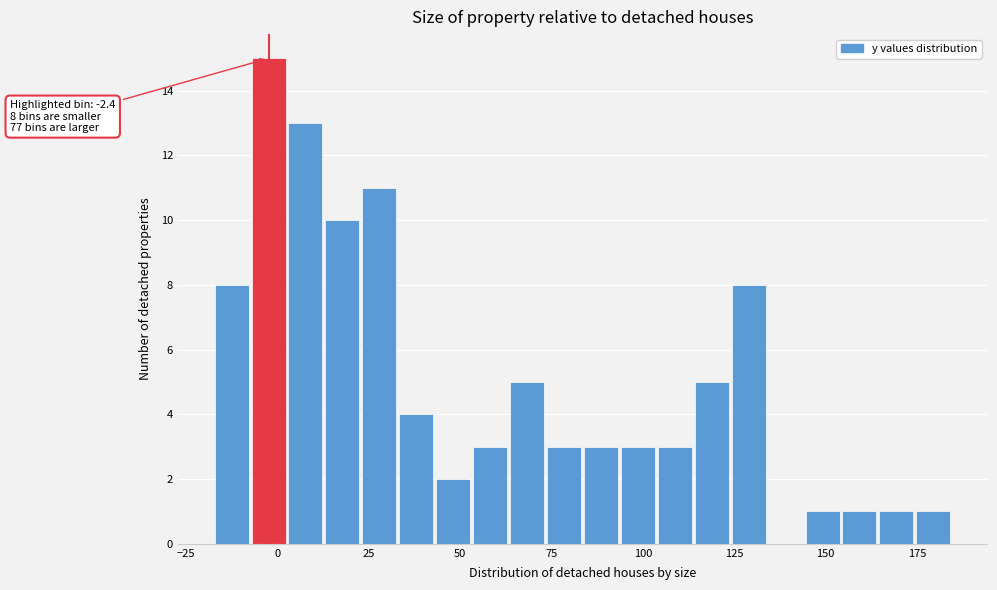

Around what value on the x-axis is the tallest bar? Give the approximate position of its centre, as read against the axis.

0